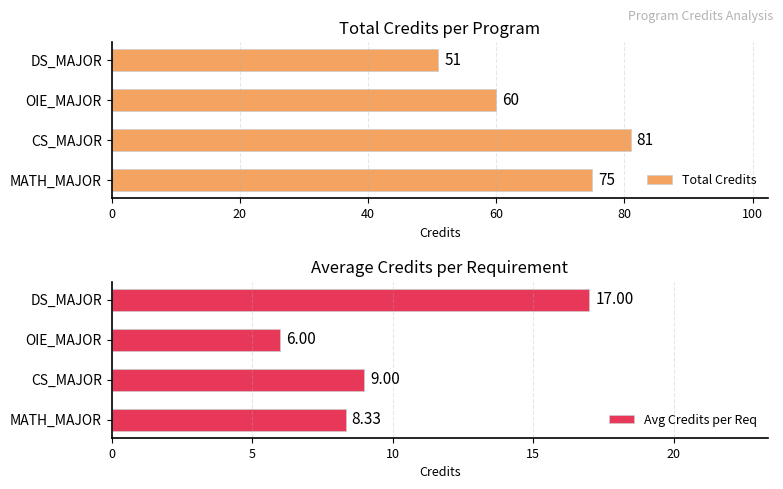

Reading right to left, extract all data points from this chart.

Total Credits: 51.0	60.0	81.0	75.0
Avg Credits per Req: 17.0	6.0	9.0	8.3